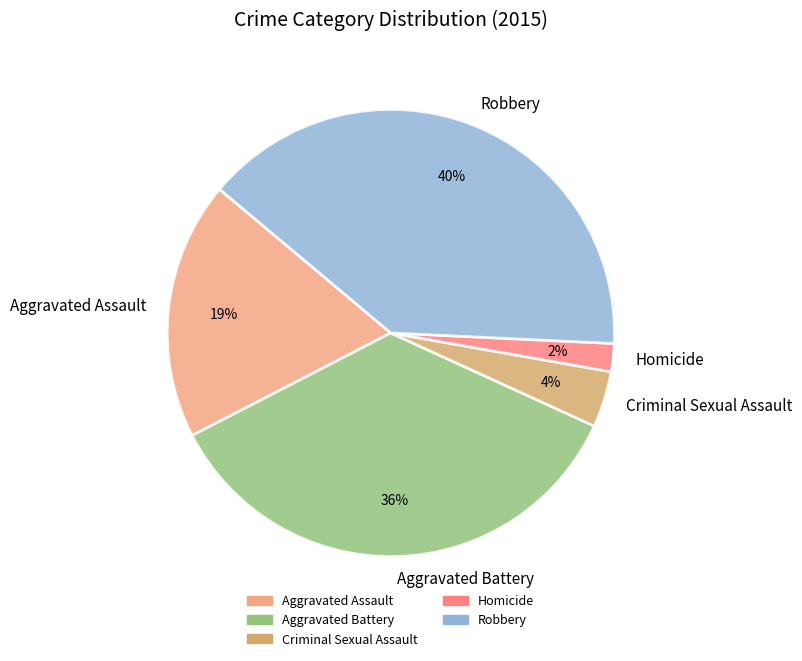

True or false: Aggravated Assault accounts for 19% of the total.

True